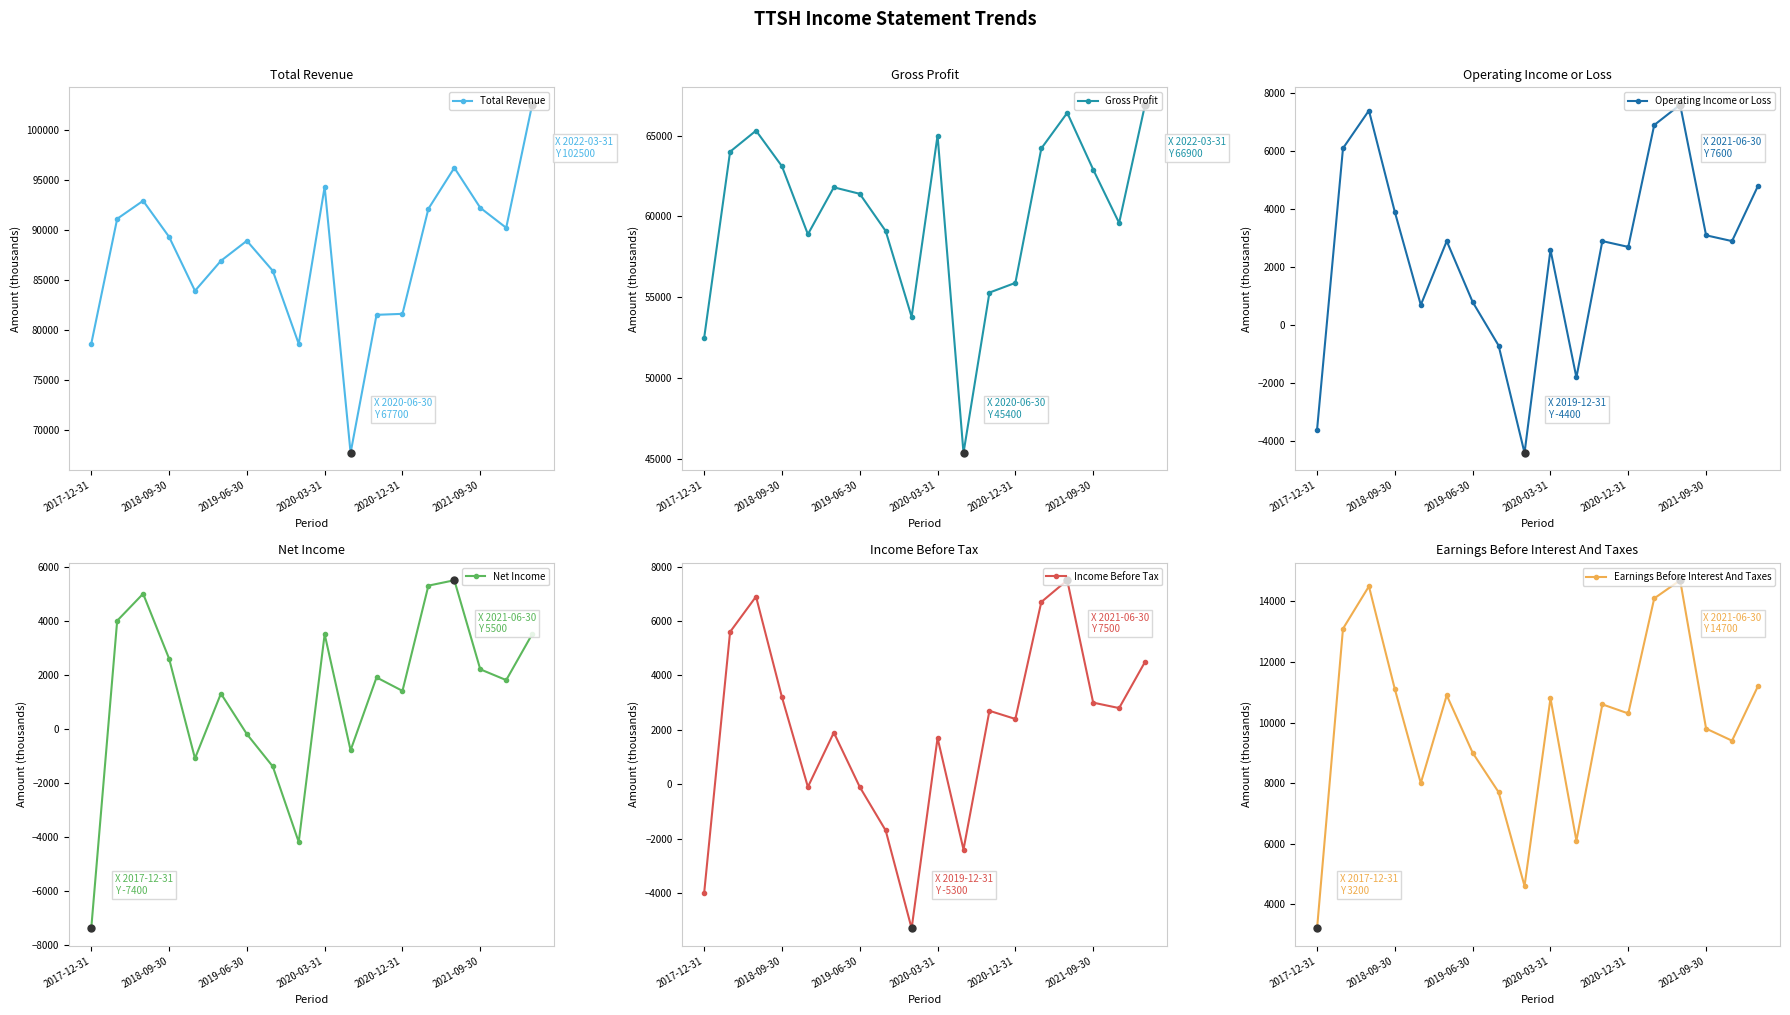

What are all the series names shown in the legend?

Total Revenue, Gross Profit, Operating Income or Loss, Net Income, Income Before Tax, Earnings Before Interest And Taxes